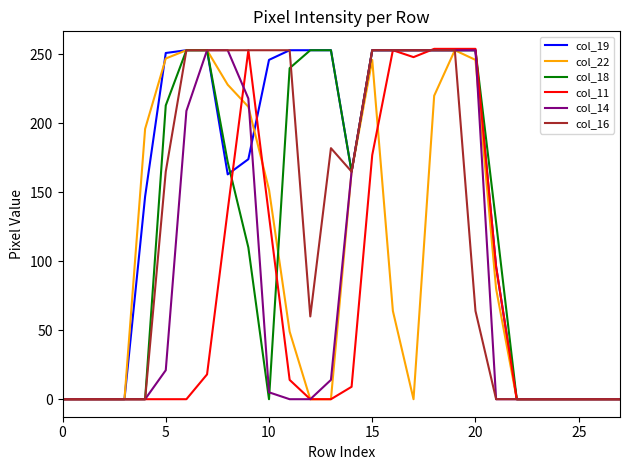

Count the number of data series in this chart.

6